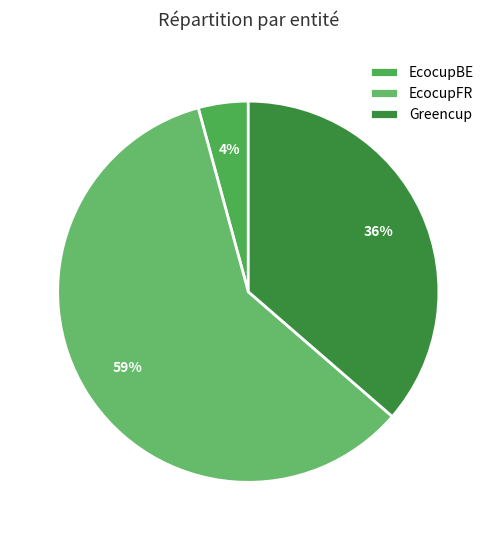

Approximately how many times larger is the value at EcocupBE compared to EcocupFR?

0.1